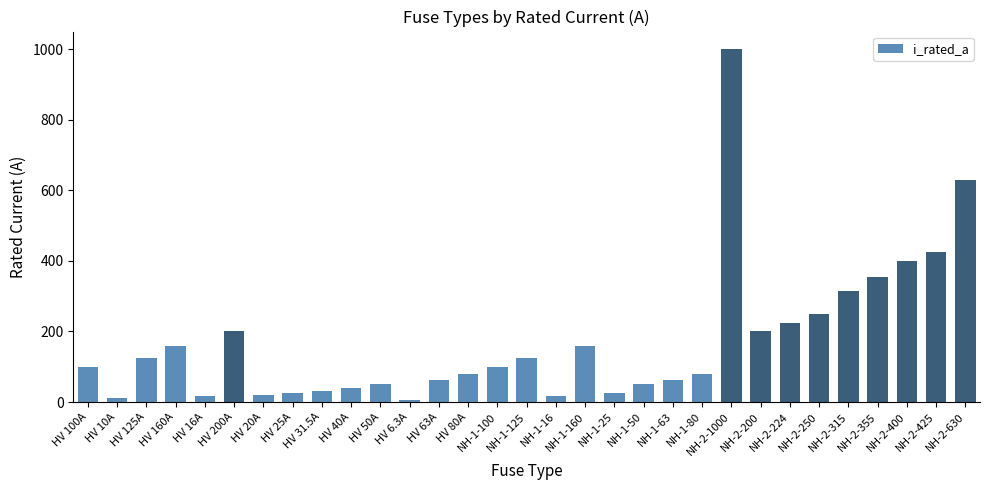

Which category has the highest value across all series?

NH-2-1000